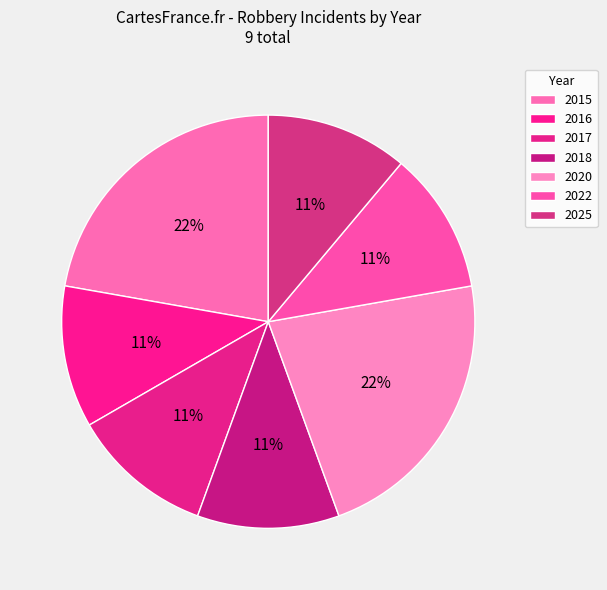

How many slices are in this pie chart?

7